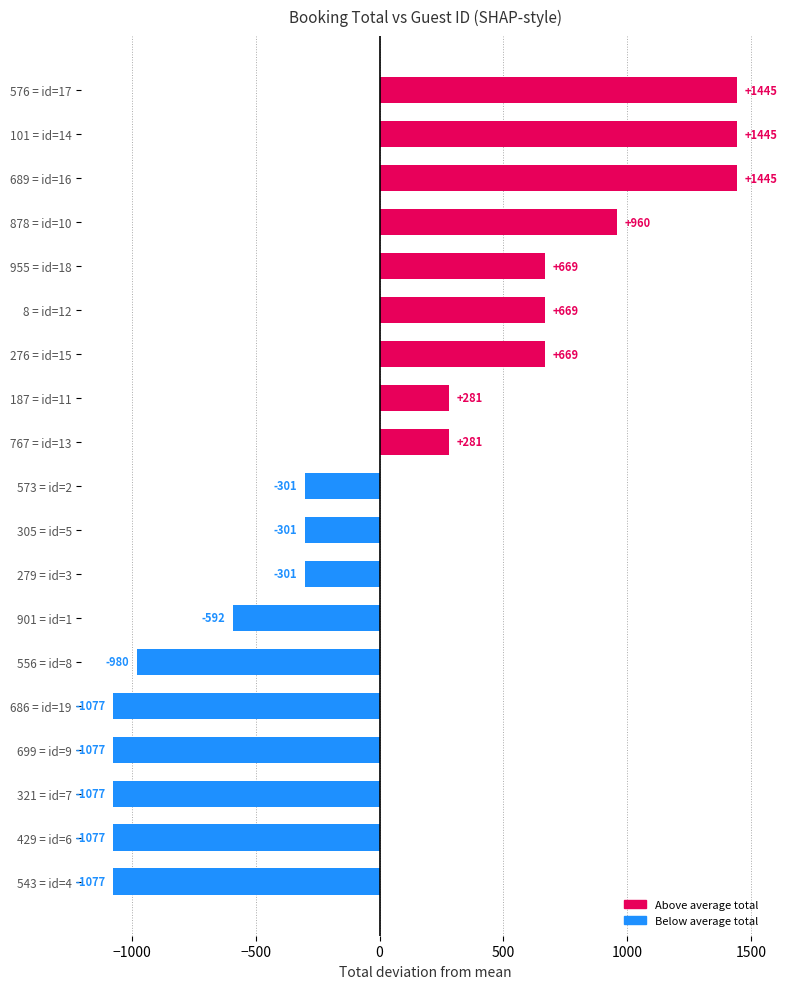

How many positive values are there?

9